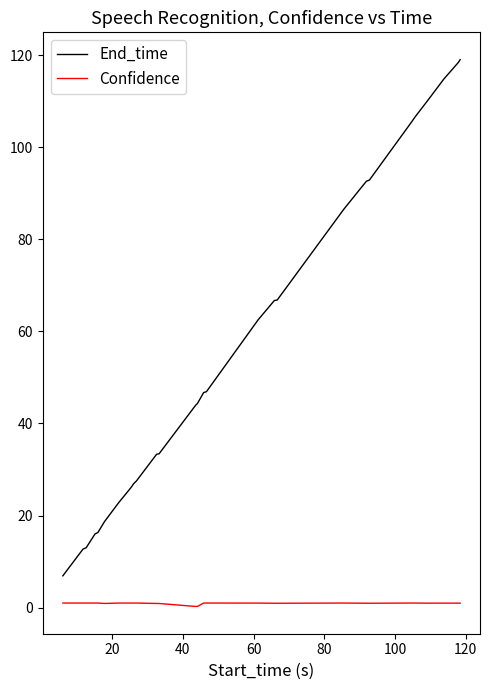

Which series has the widest spread of values?

End_time